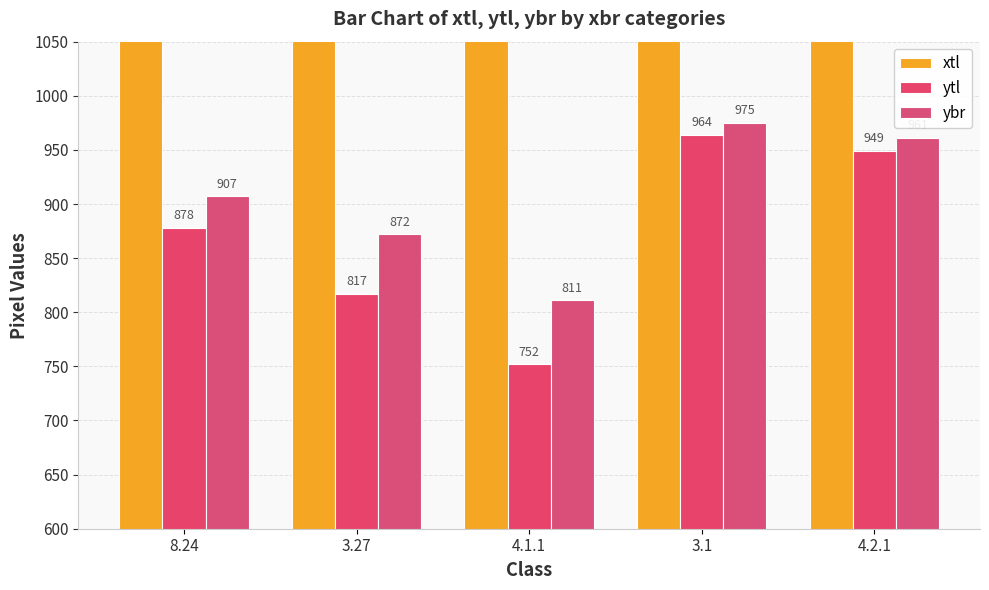

How many values in the ytl series exceed 878?

2